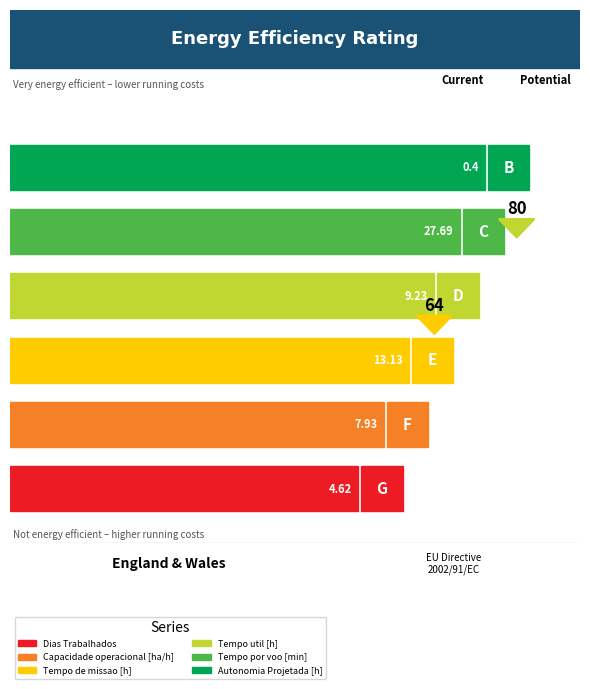

Which series has the largest total across all categories?

tempo_por_voo